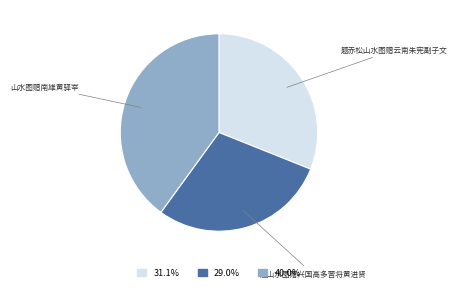

Approximately how many times larger is the value at 题赤松山水图赠云南朱宪副子文 compared to 山水图赠南雄黄驿宰?

0.8